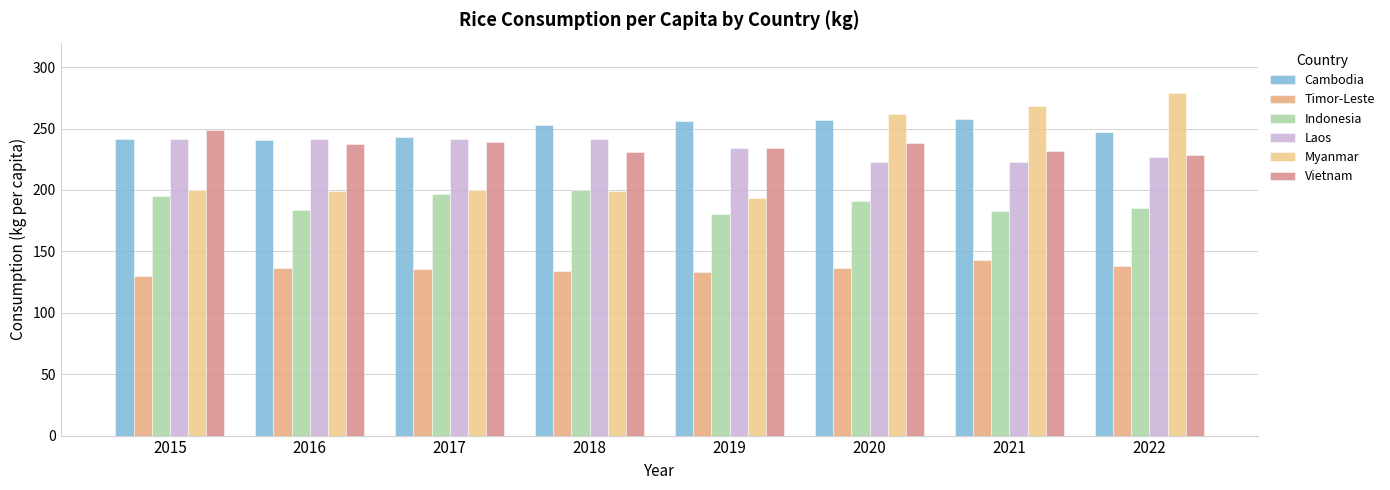

How many distinct data groups are displayed?

6